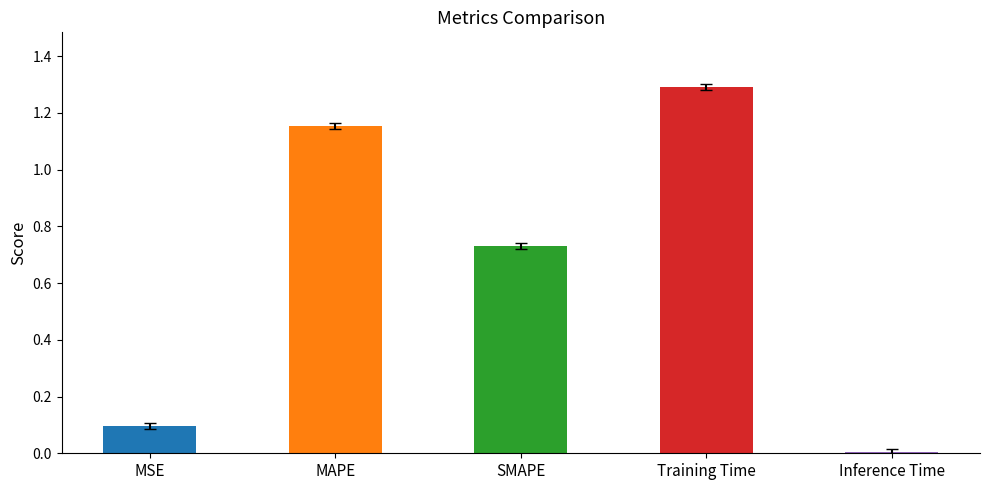

Rank the categories by value from highest to lowest.

Training Time, MAPE, SMAPE, MSE, Inference Time